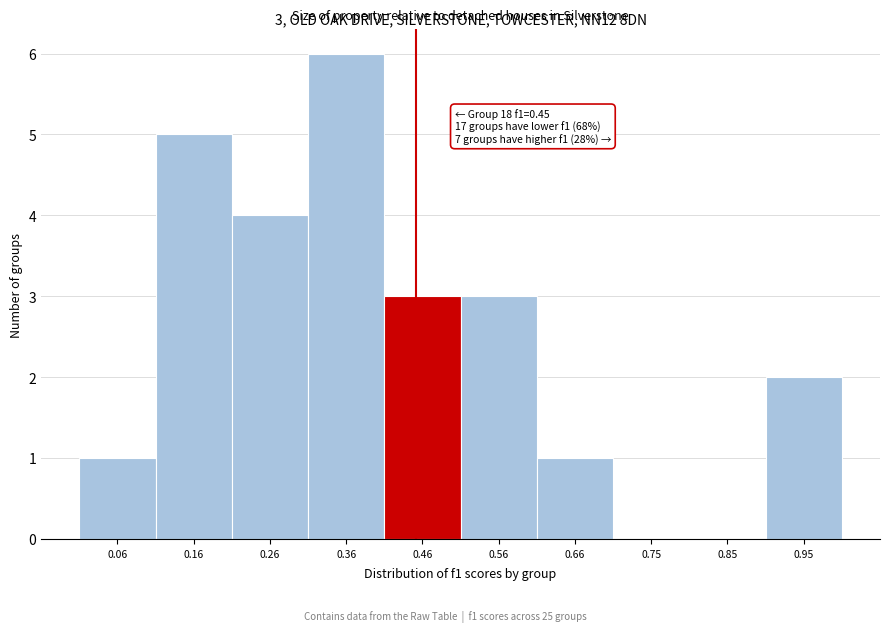

Over which range of the x-axis is the bar tallest?

0.31 to 0.41